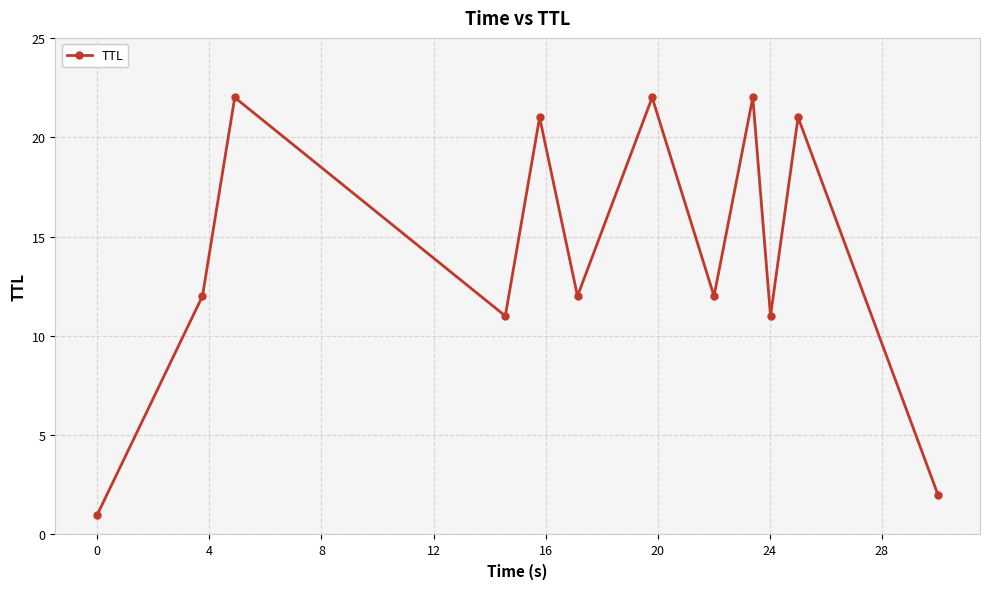

What is the sum of all values?

169